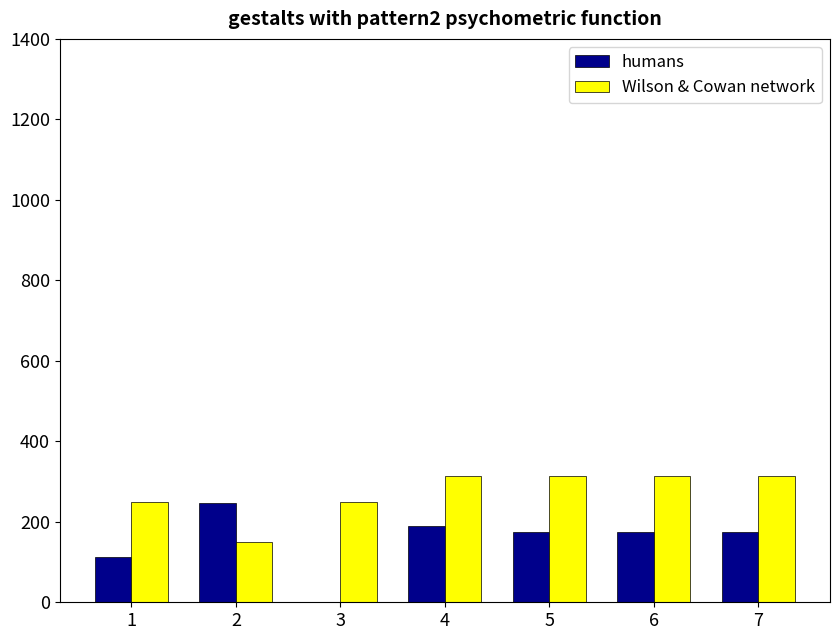

What is the sum of the humans values at 2 and 7?

422.8